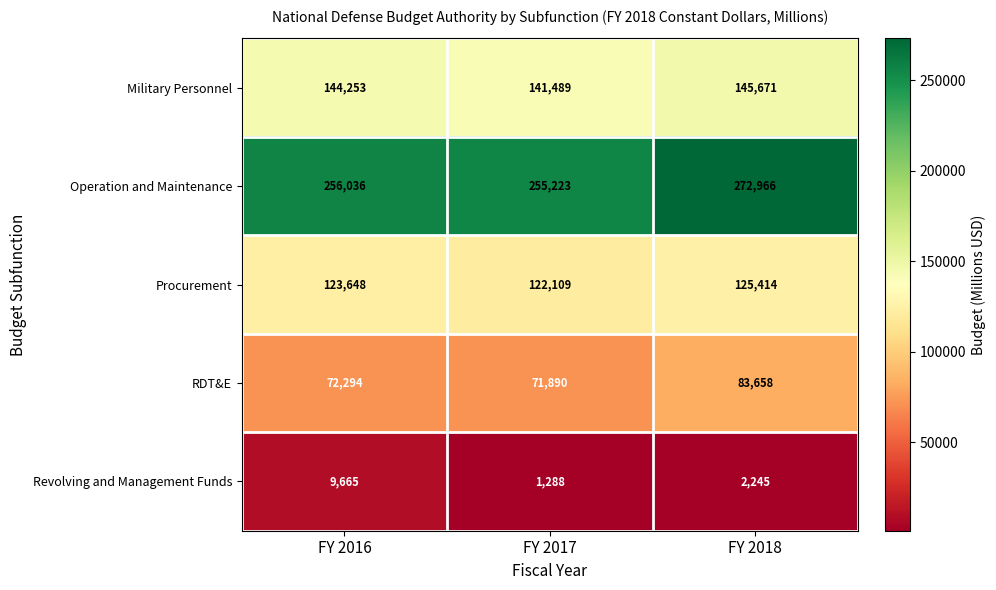

Count the number of data series in this chart.

5